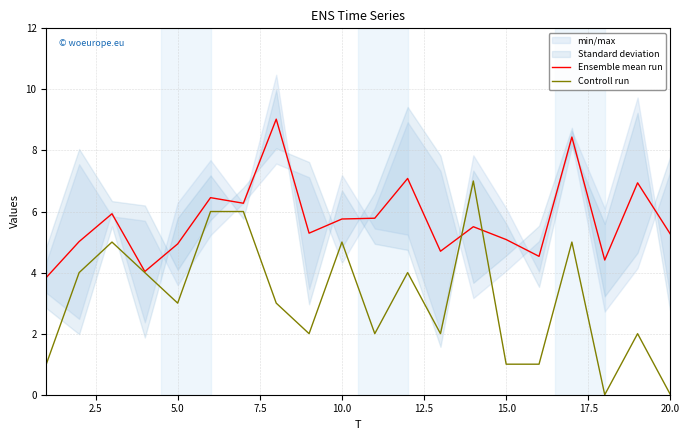

What is the highest value of the Controll run series?

7.0